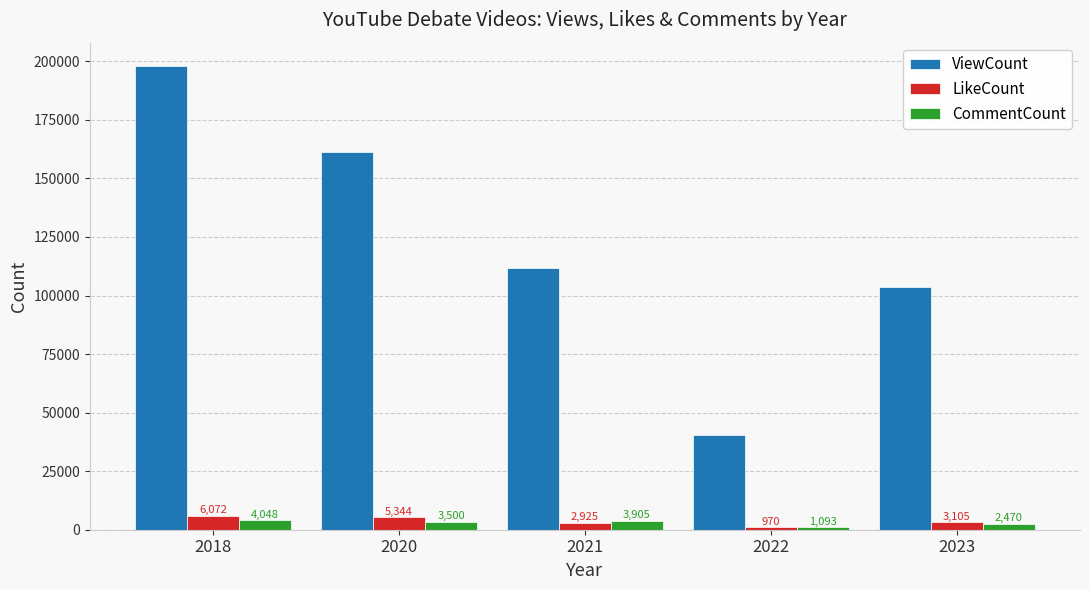

What is the value of the LikeCount bar at the 3rd from the left?

2925